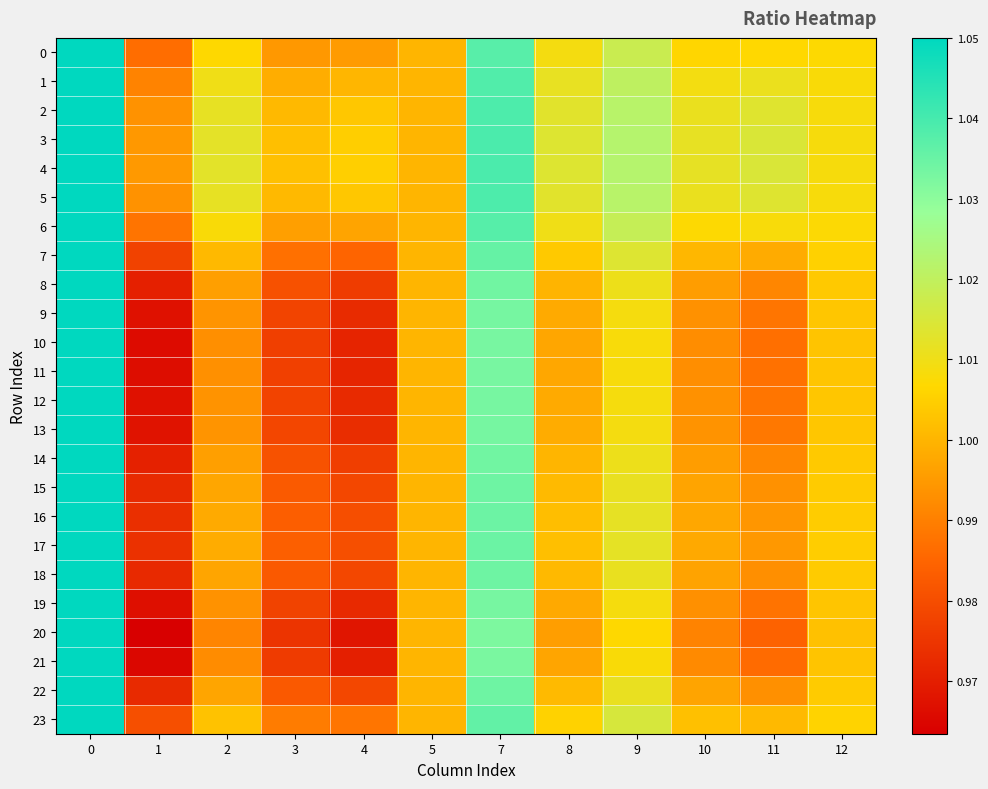

What is the total value across all series at 1?

23.4